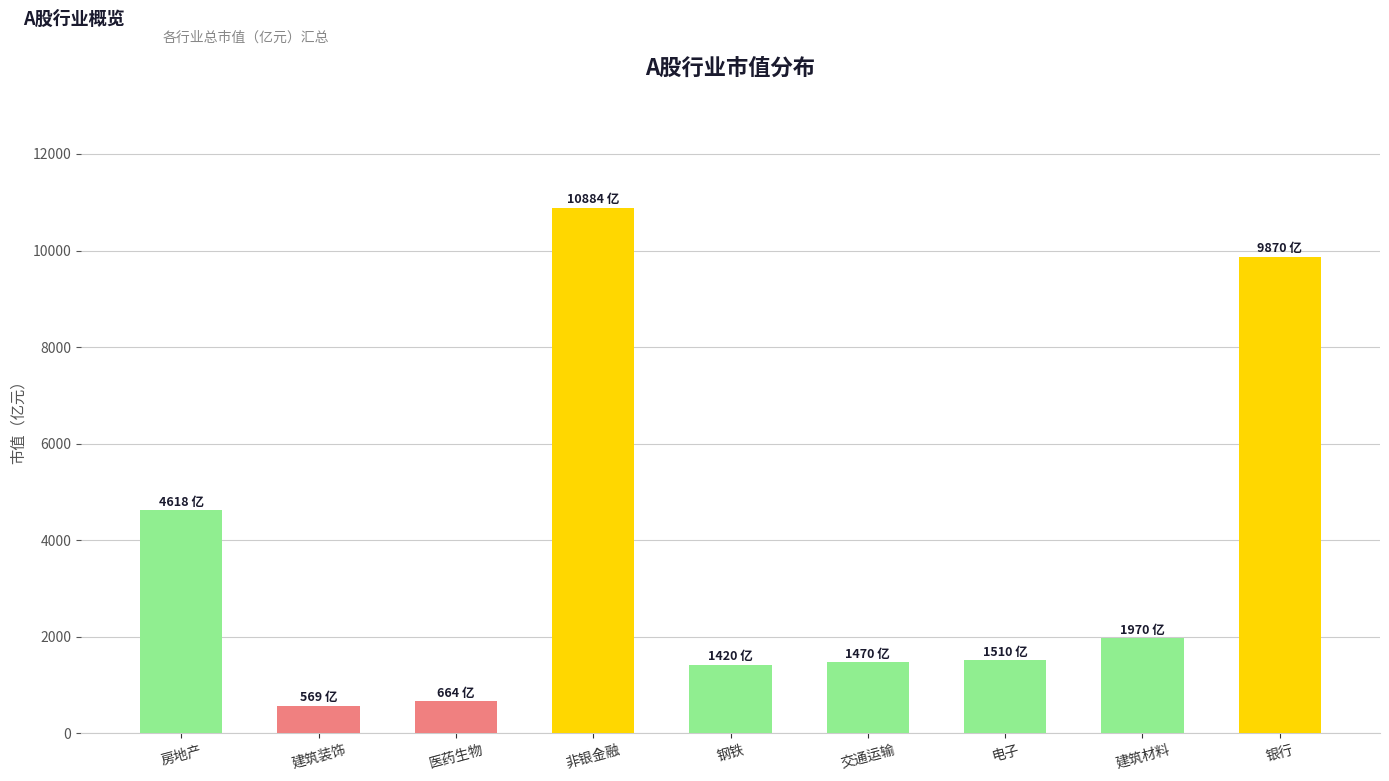

What is the value of the 9th bar from the left?

9870.0